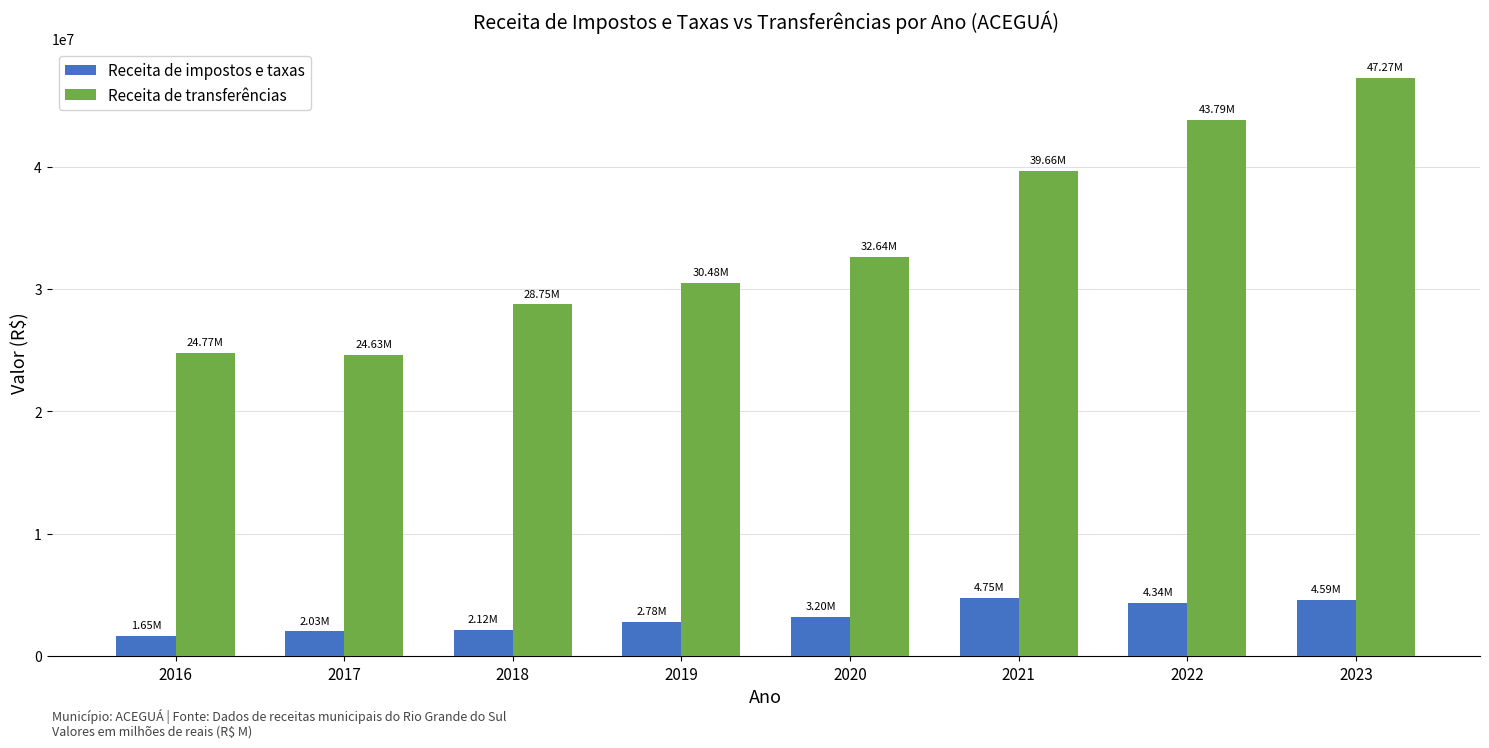

What is the average value of the Receita de impostos e taxas series?

3181877.4